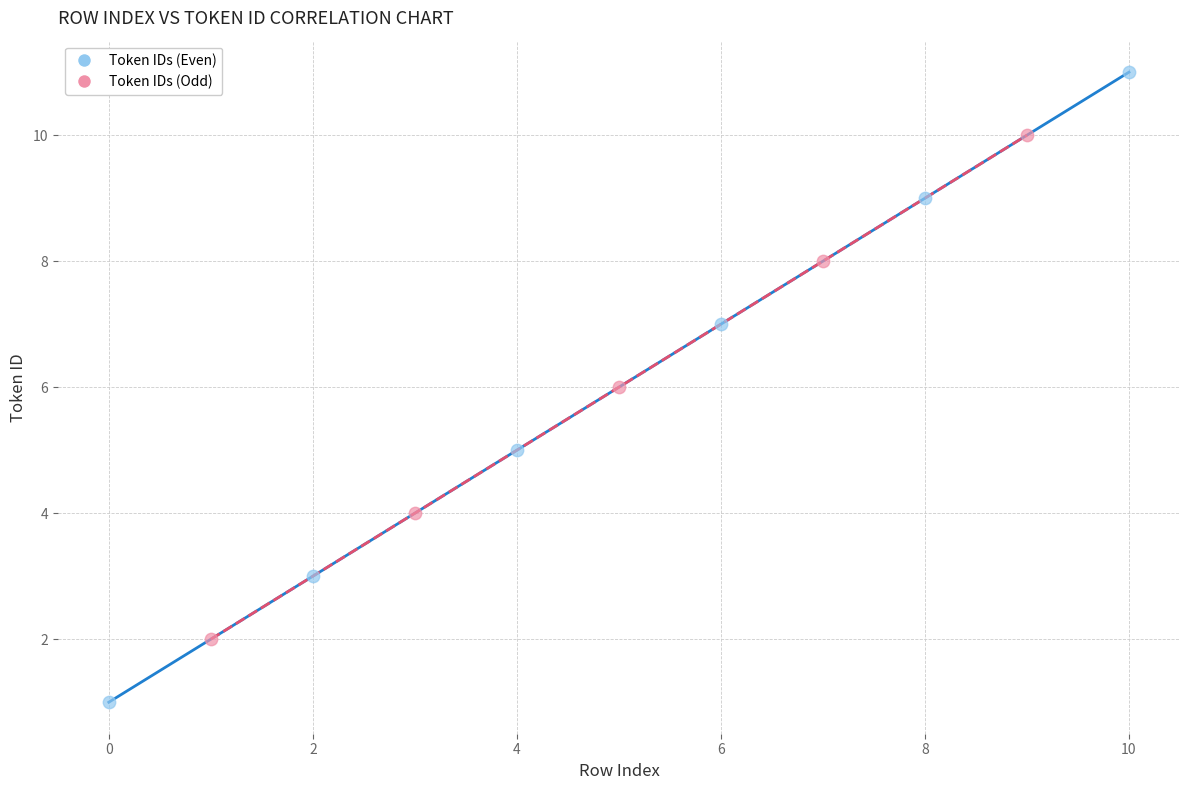

What are all the series names shown in the legend?

Token IDs (Even), Token IDs (Odd)